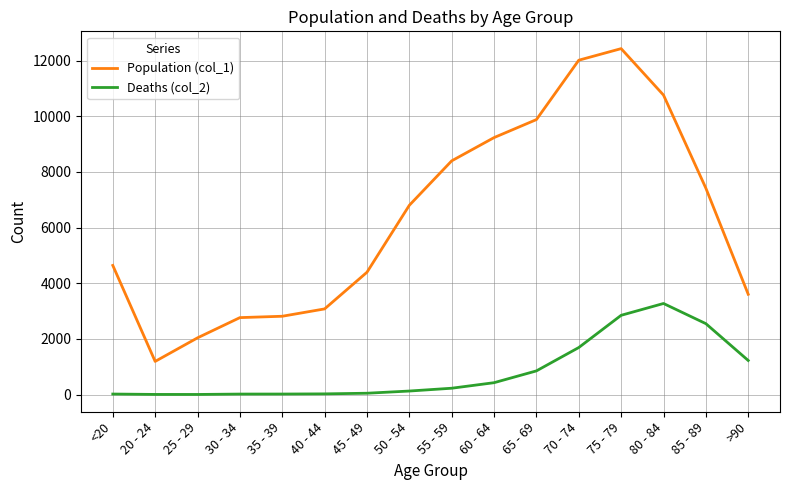

List the series in order of their peak value, lowest first.

Deaths (col_2), Population (col_1)